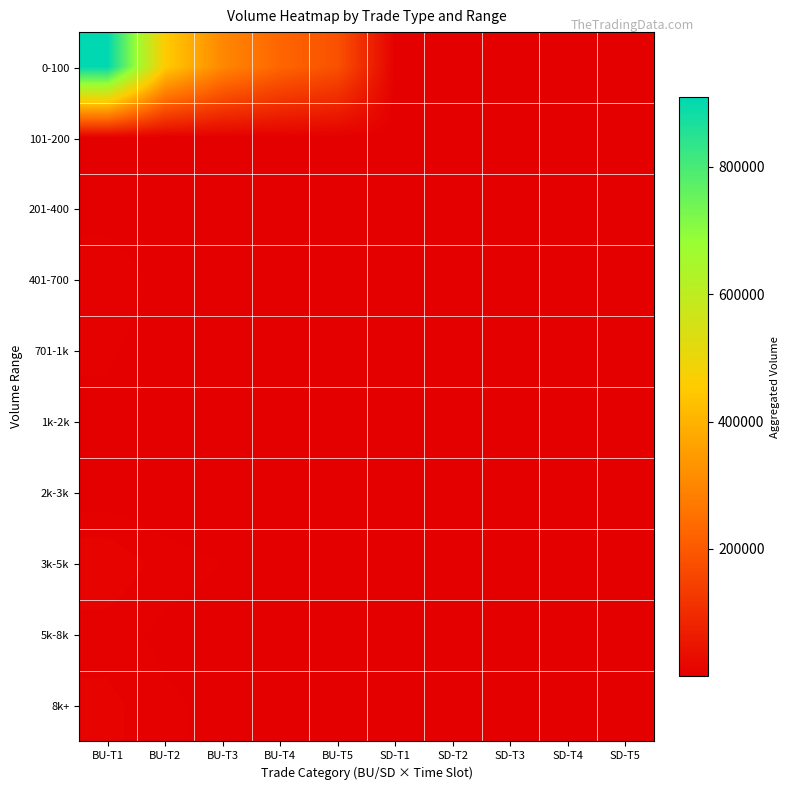

Which series has the widest spread of values?

0-100